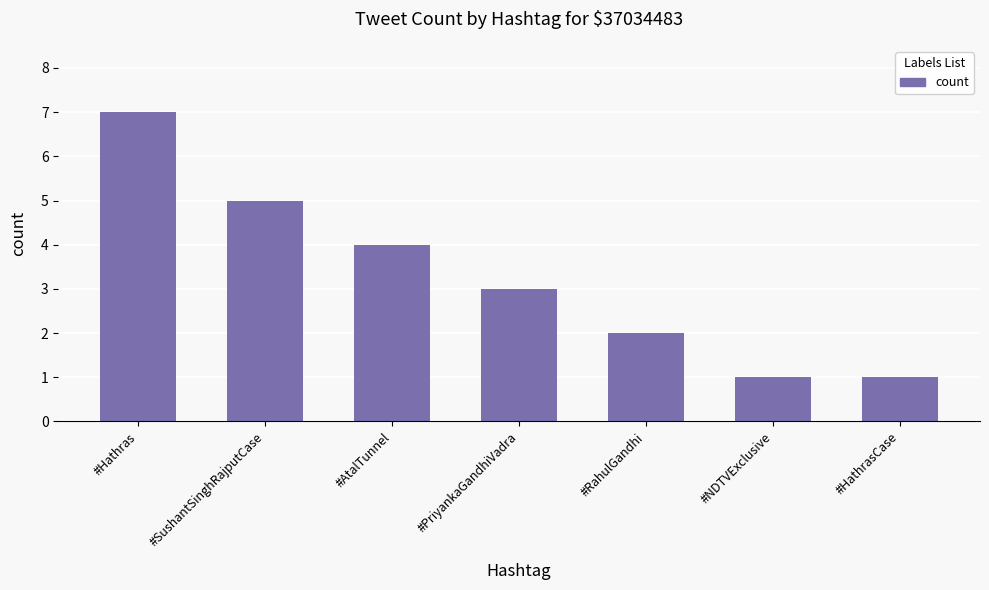

Reading left to right, transcribe all the data shown in this chart.

7	5	4	3	2	1	1